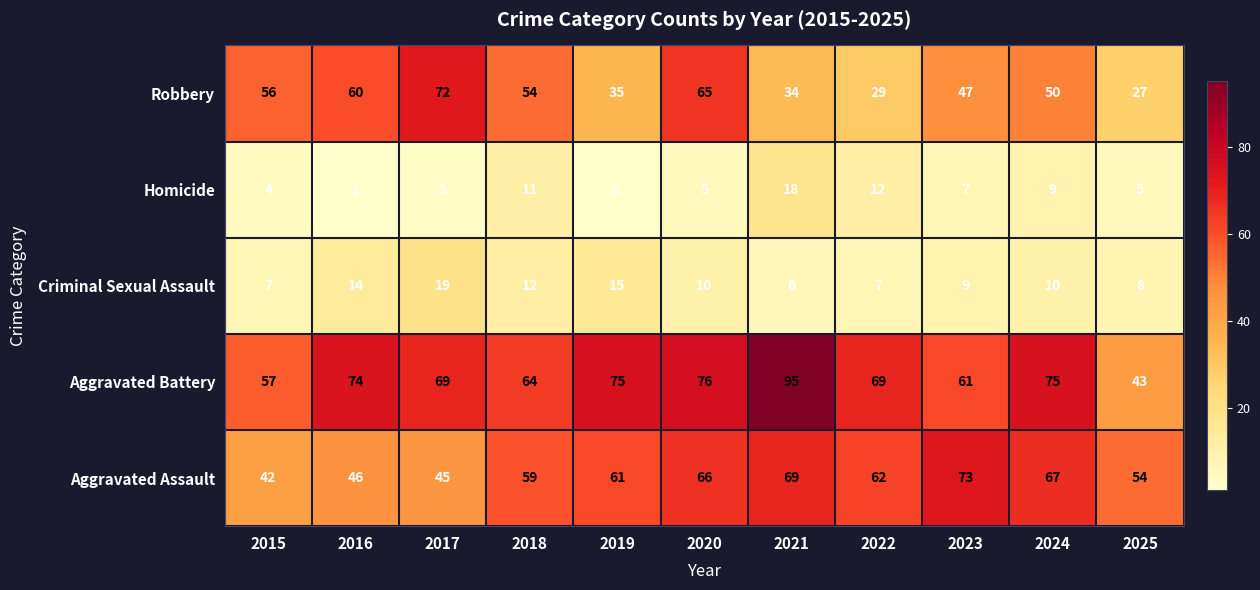

Read the Robbery value at 2018.

54